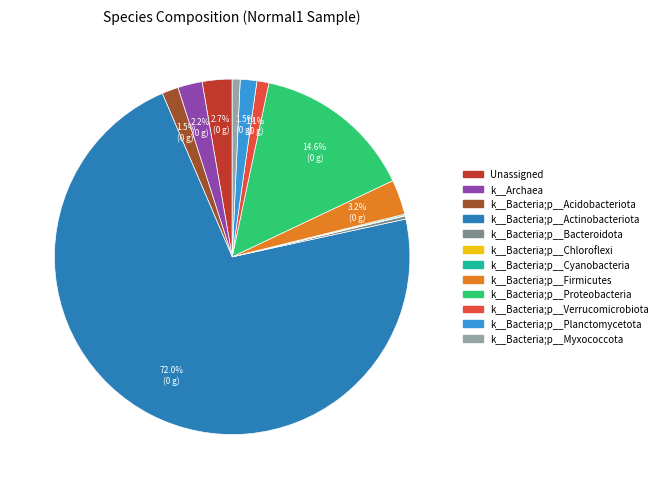

Combined, do k__Bacteria;p__Planctomycetota and k__Bacteria;p__Verrucomicrobiota account for over 50%?

No